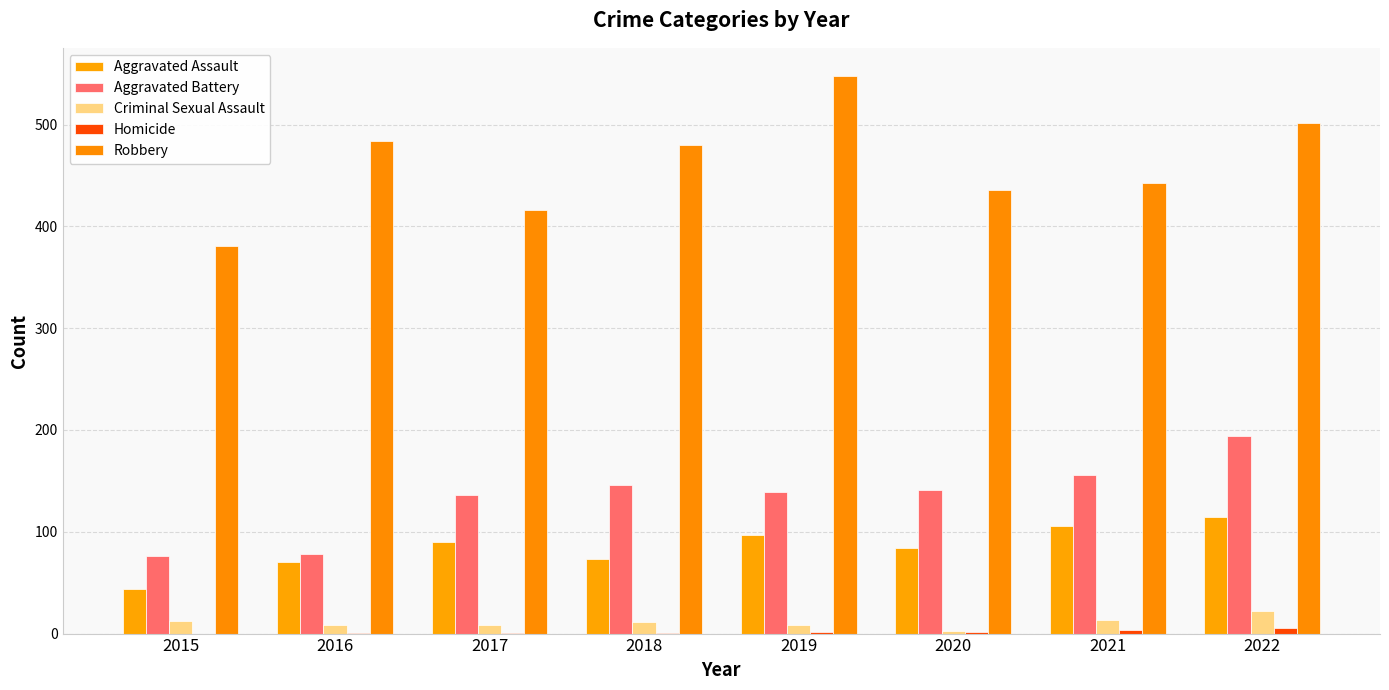

At which label does Criminal Sexual Assault first exceed 11?

2015